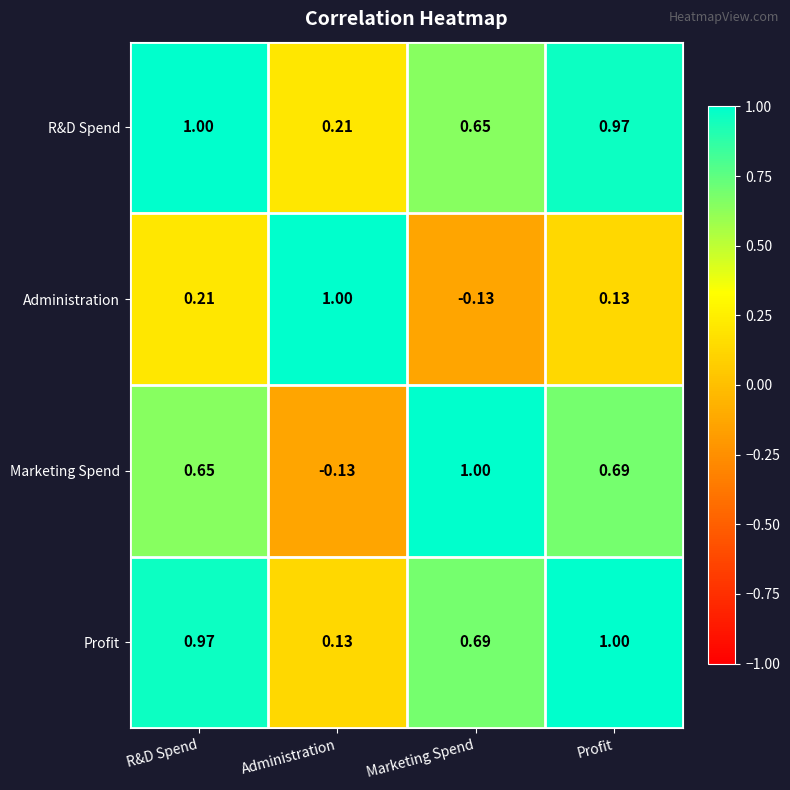

Rank the series at Marketing Spend from highest to lowest value.

Marketing Spend, Profit, R&D Spend, Administration